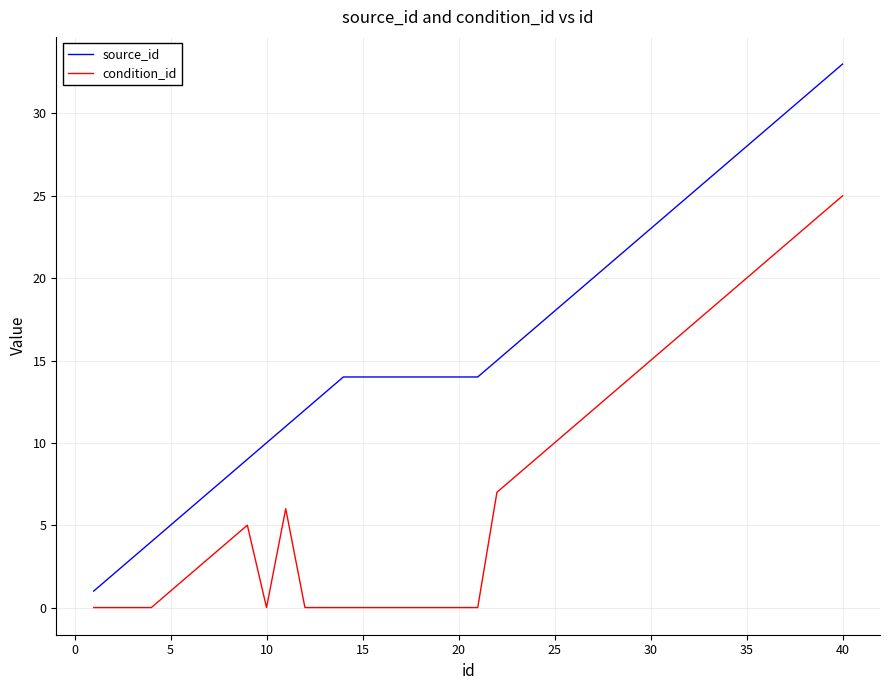

Rank the series by their maximum value, from lowest to highest.

condition_id, source_id